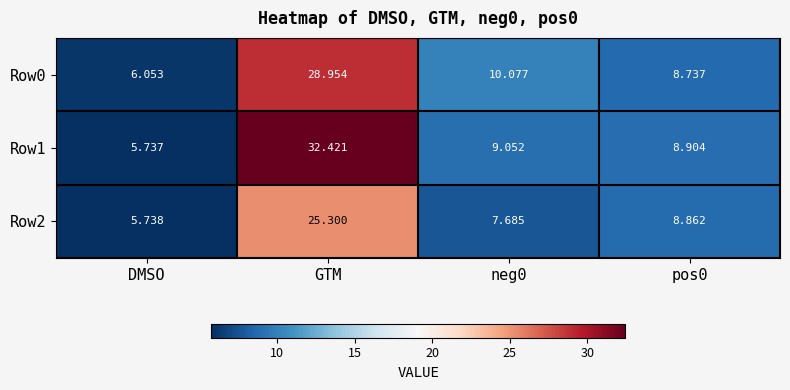

At which category is the sum across all series the highest?

GTM